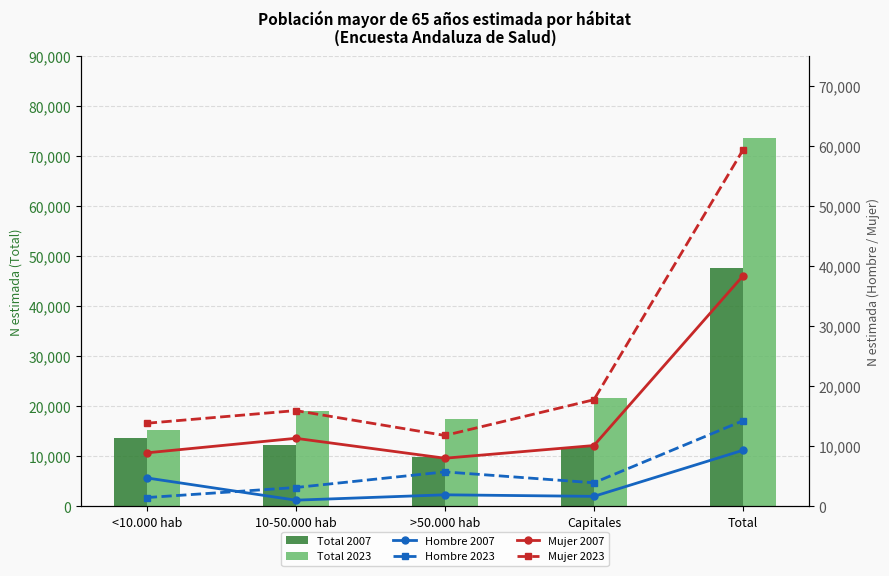

Reading right to left, transcribe all the data shown in this chart.

Total 2007: 47729	11791	9935	12360	13643
Total 2023: 73617	21683	17546	19086	15302
Hombre 2007: 9341	1661	1920	1028	4732
Hombre 2023: 14260	3925	5739	3135	1462
Mujer 2007: 38389	10130	8015	11332	8911
Mujer 2023: 59356	17759	11806	15951	13841